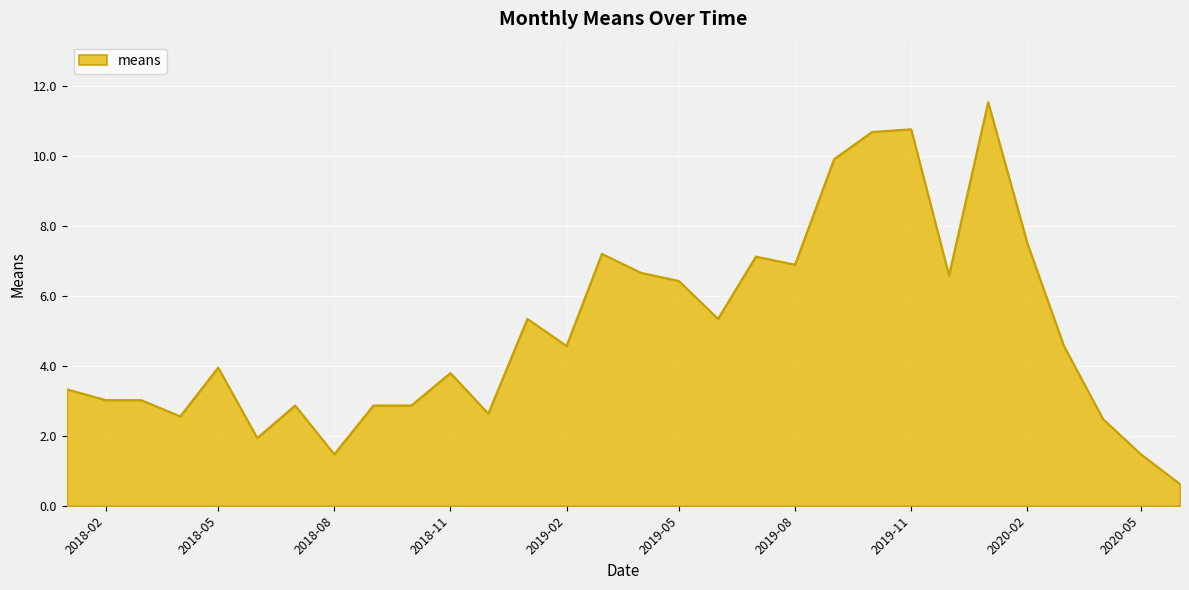

What is the average value?

5.0